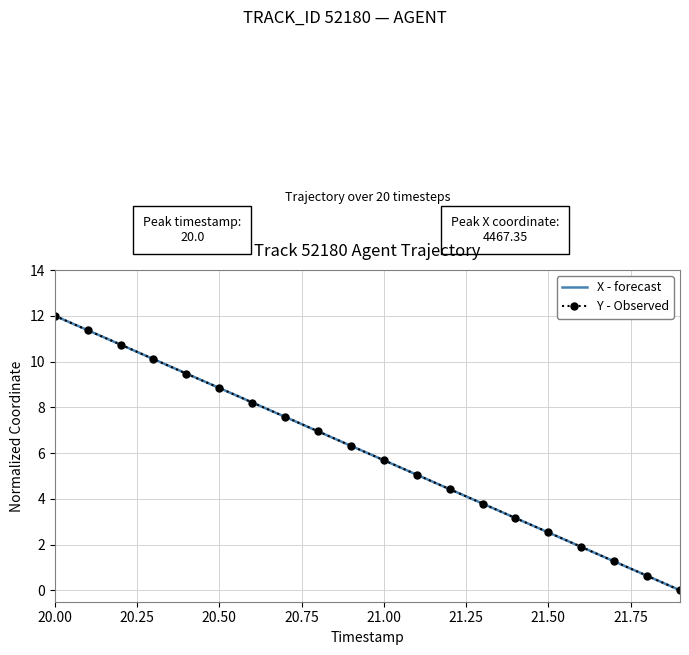

Count the number of categories in the chart.

20